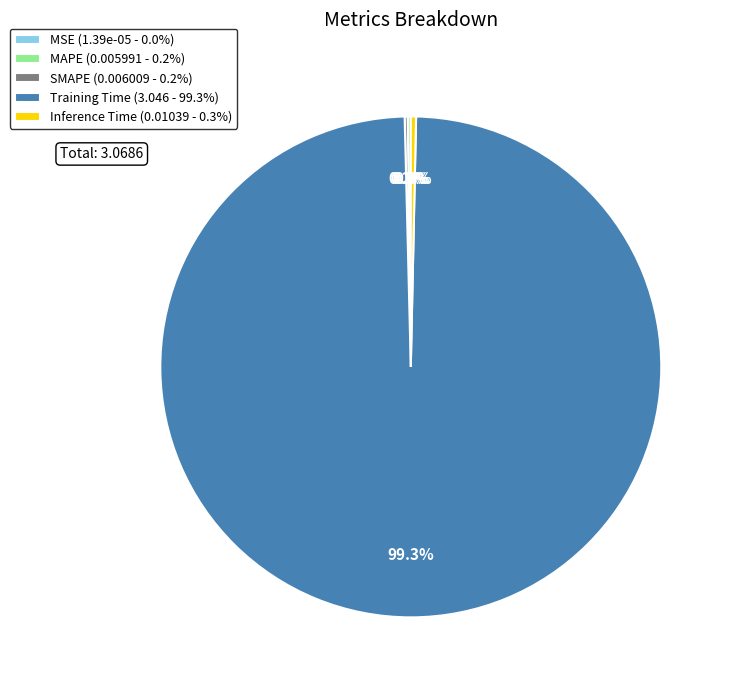

Is it true that Inference Time is 10% of the pie?

False